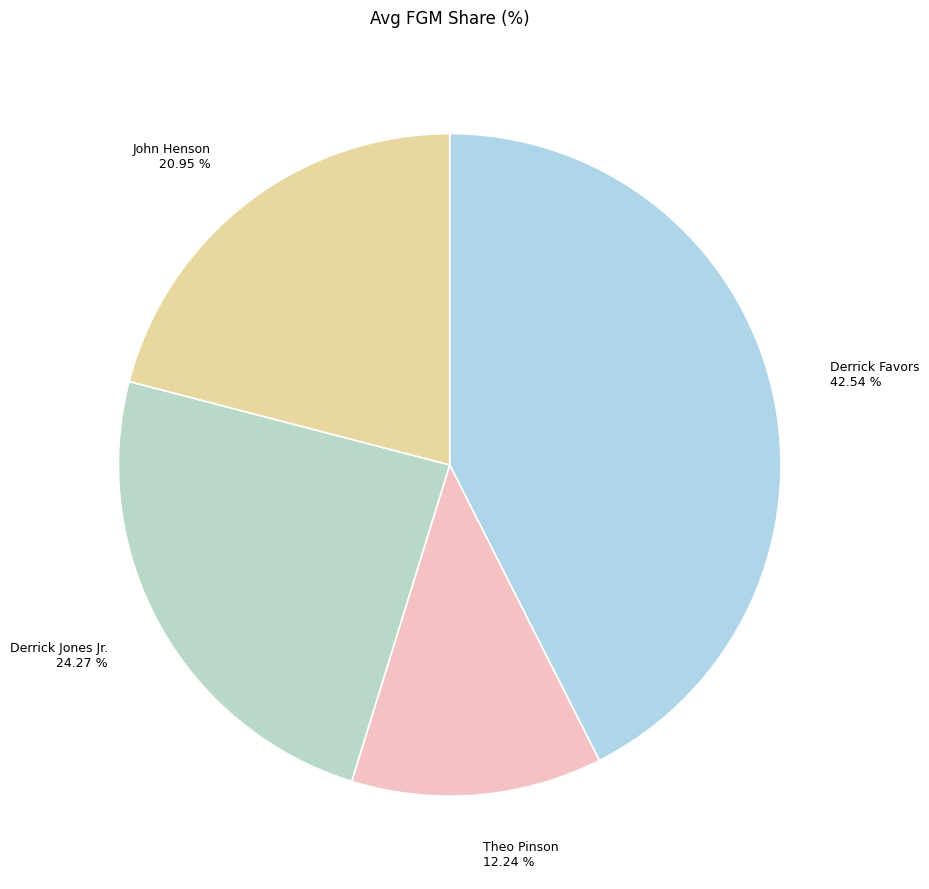

How many segments does this pie chart have?

4